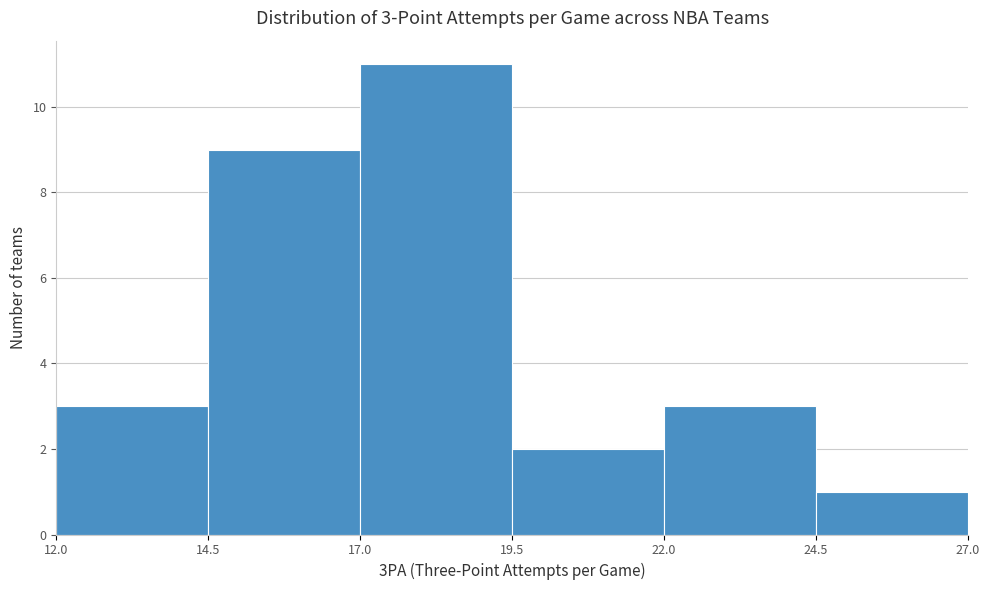

Over which range of the x-axis is the bar tallest?

17.0 to 19.5